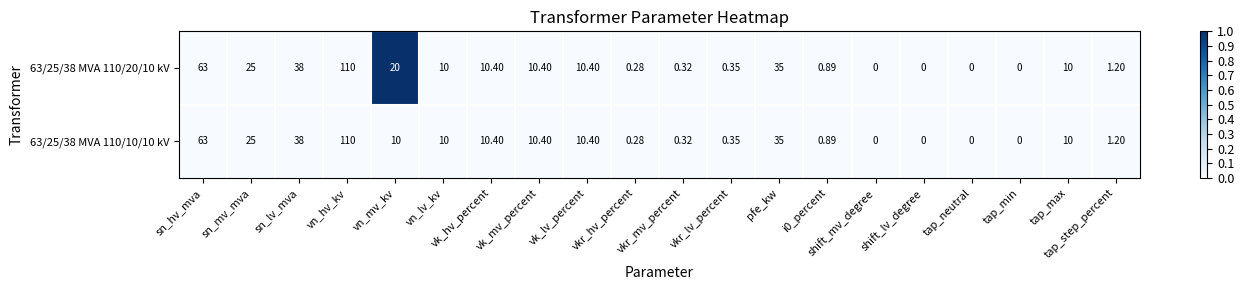

At which category is the sum across all series the highest?

vn_hv_kv